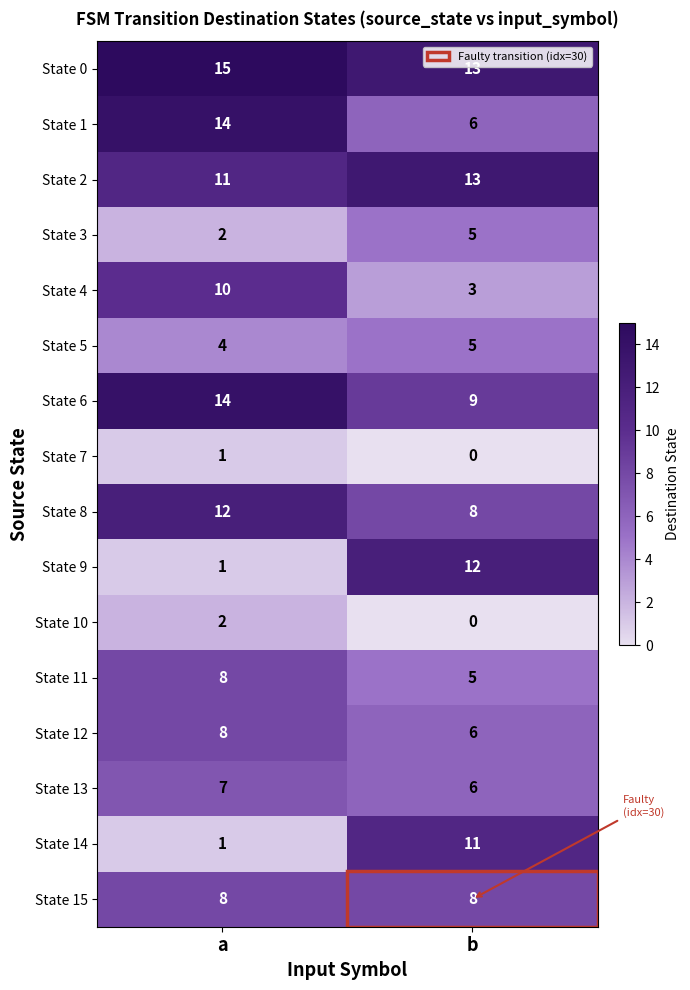

What is the sum of the State 4 values at a and b?

13